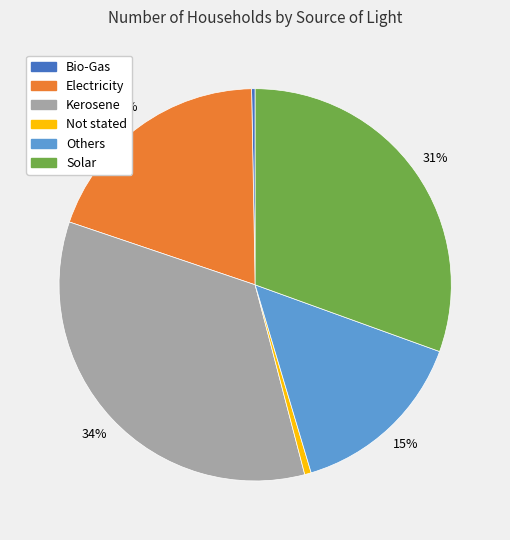

What percentage is the Not stated slice, to the nearest percent?

1%